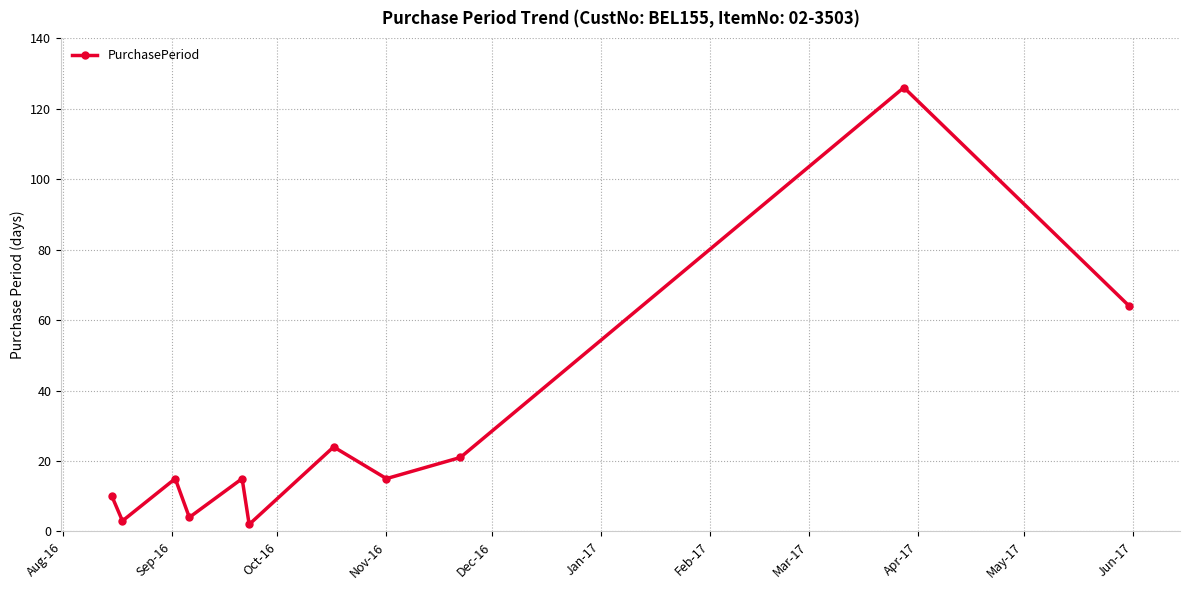

What is the smallest value displayed?

2